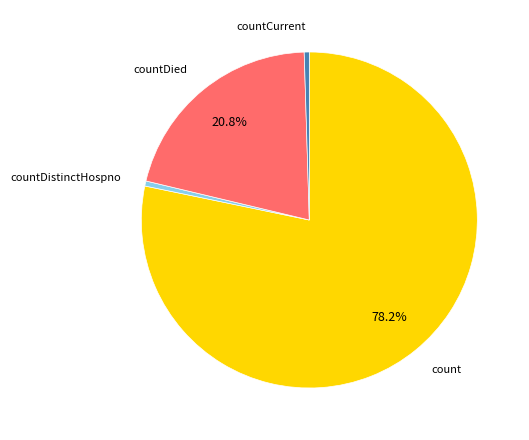

Does any single category account for the majority?

Yes